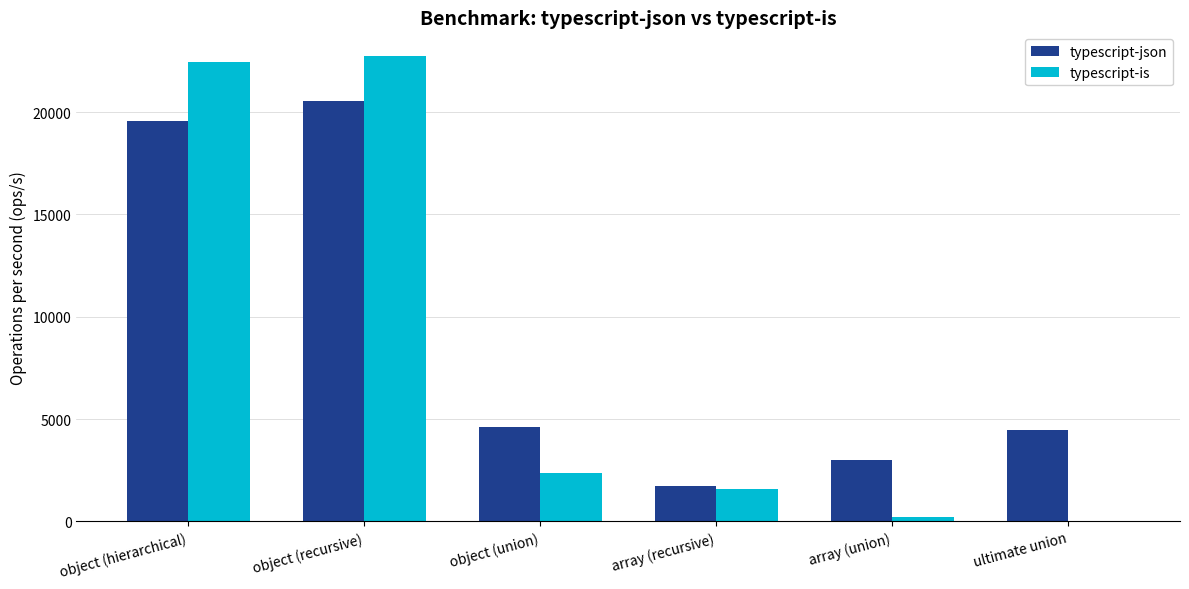

Where is typescript-is nearest to the value 11399?

object (union)